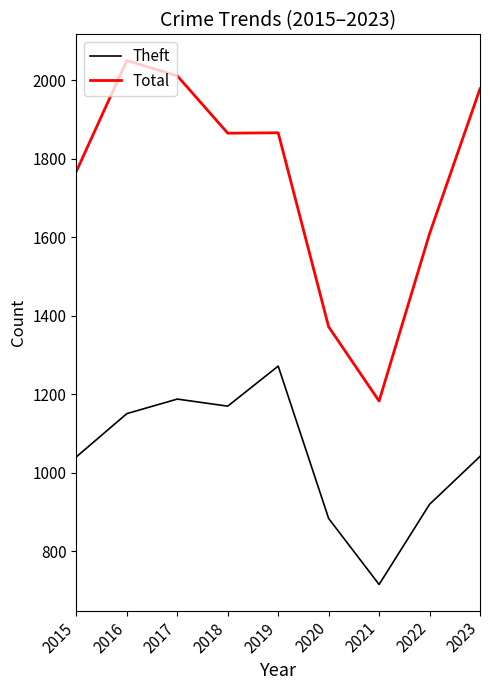

What is the difference between the highest and lowest values at 2019?

594